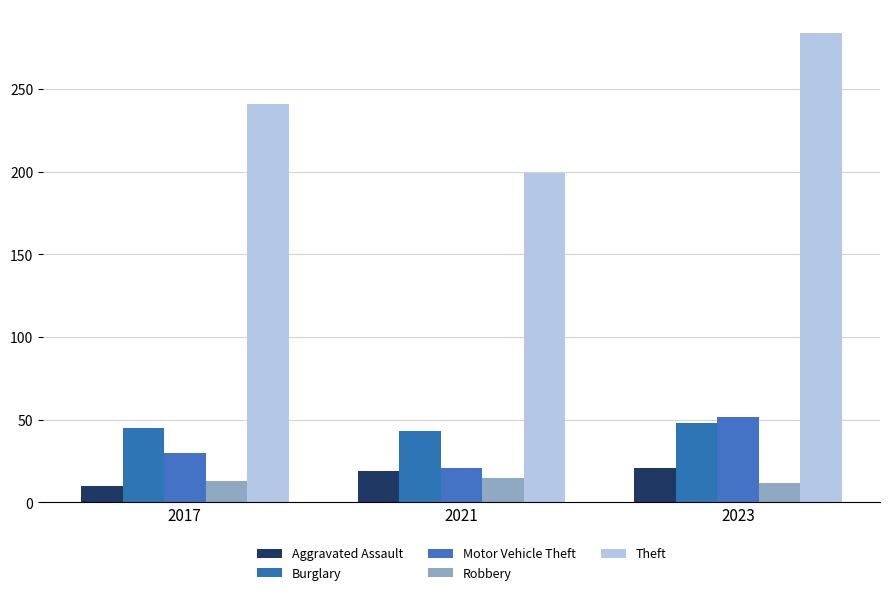

Where is Theft nearest to the value 241?

2017